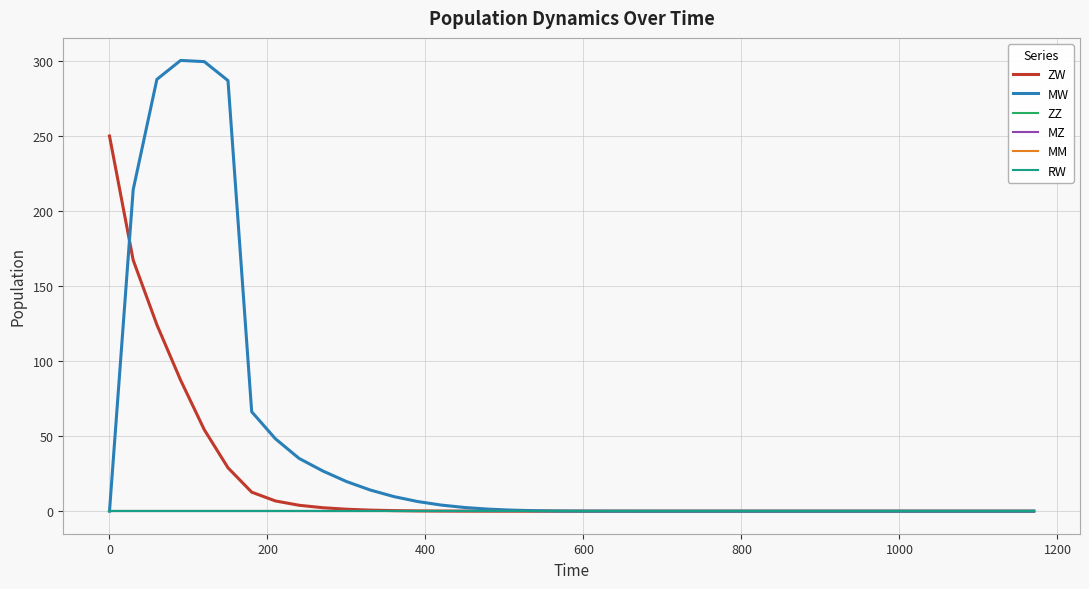

Is this an area chart (filled region under the line)?

No